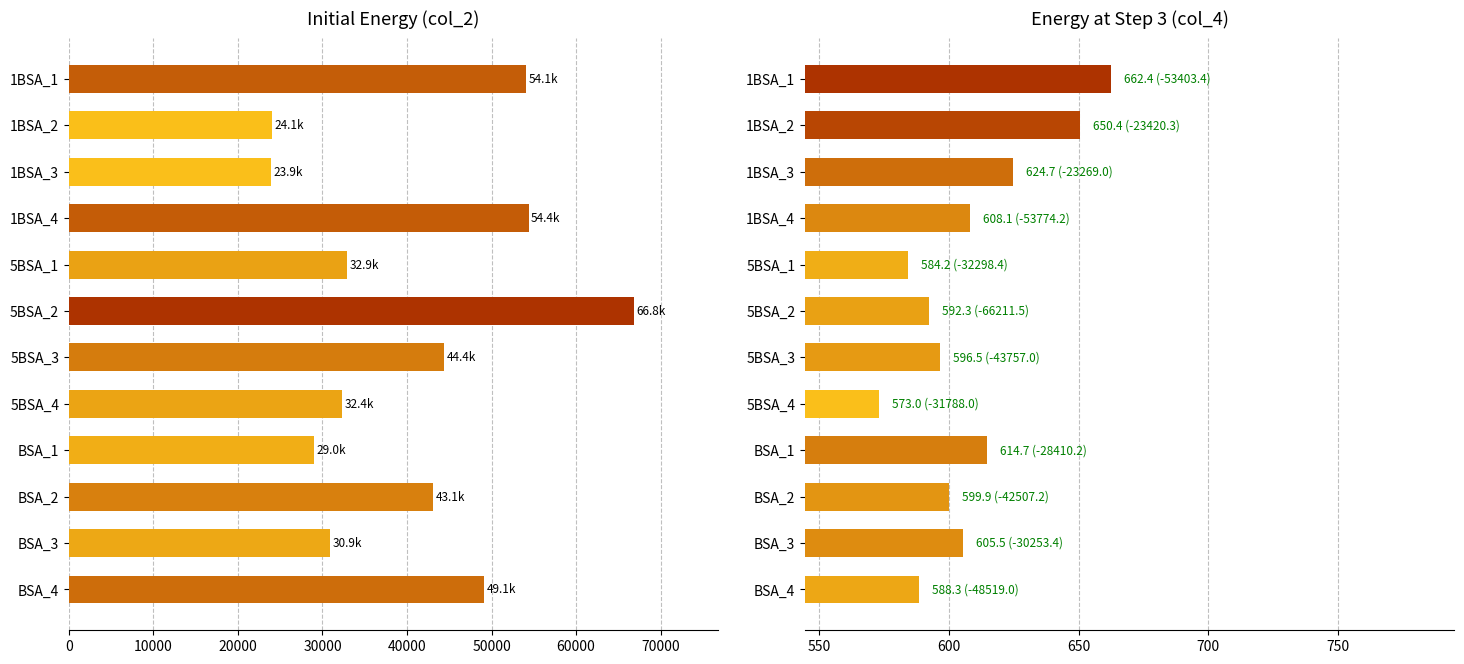

The value of col_4 at BSA_3 is 864.4. True or false?

False